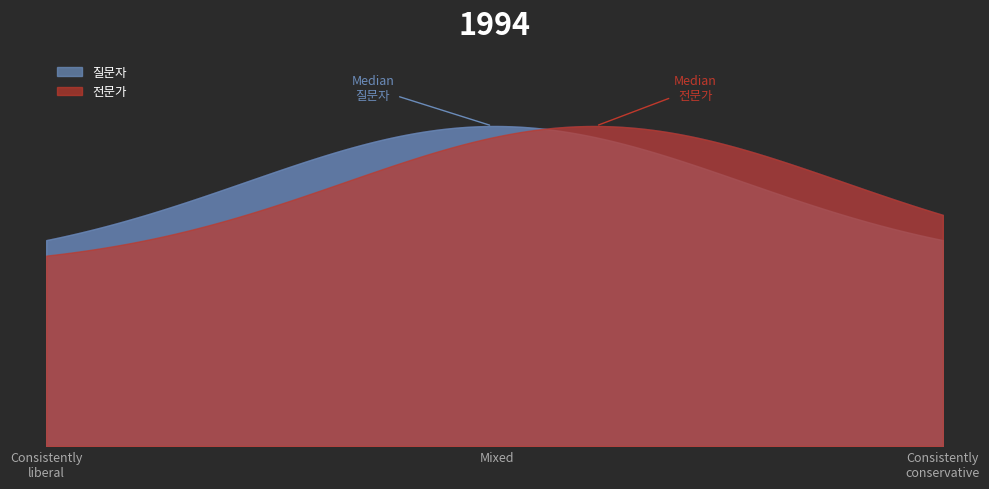

What is the highest value of the 질문자 series?

19